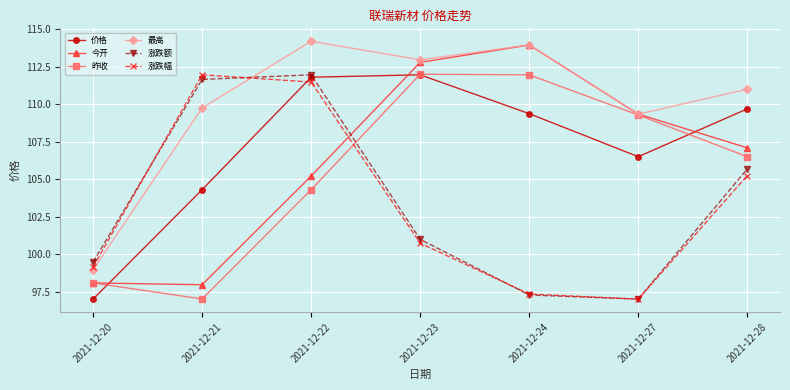

Reading left to right, extract all data points from this chart.

价格: 2021-12-20=97.0	2021-12-21=104.3	2021-12-22=111.8	2021-12-23=112.0	2021-12-24=109.4	2021-12-27=106.5	2021-12-28=109.7
今开: 2021-12-20=98.1	2021-12-21=98.0	2021-12-22=105.2	2021-12-23=112.8	2021-12-24=114.0	2021-12-27=109.3	2021-12-28=107.1
昨收: 2021-12-20=98.1	2021-12-21=97.0	2021-12-22=104.3	2021-12-23=112.0	2021-12-24=112.0	2021-12-27=109.3	2021-12-28=106.5
最高: 2021-12-20=99.0	2021-12-21=109.8	2021-12-22=114.2	2021-12-23=113.0	2021-12-24=114.0	2021-12-27=109.3	2021-12-28=111.0
涨跌额: 2021-12-20=99.5	2021-12-21=111.7	2021-12-22=112.0	2021-12-23=101.0	2021-12-24=97.3	2021-12-27=97.0	2021-12-28=105.7
涨跌幅: 2021-12-20=99.1	2021-12-21=112.0	2021-12-22=111.5	2021-12-23=100.7	2021-12-24=97.3	2021-12-27=97.0	2021-12-28=105.2